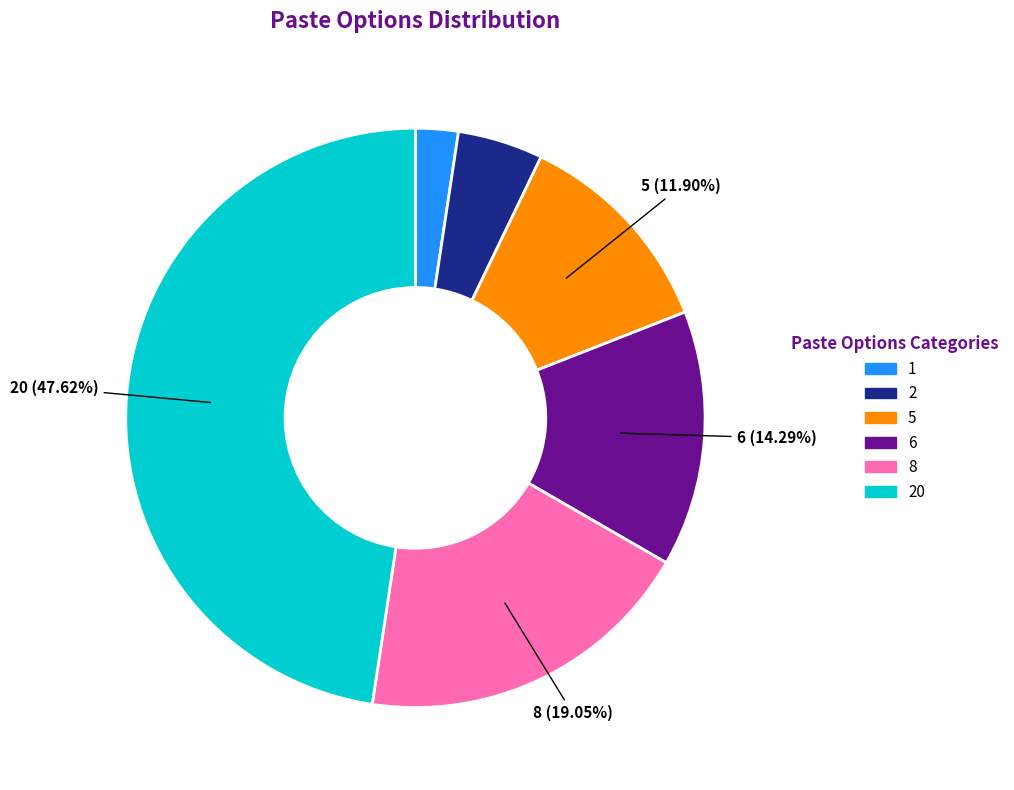

Is there any slice that represents more than half of the pie?

No